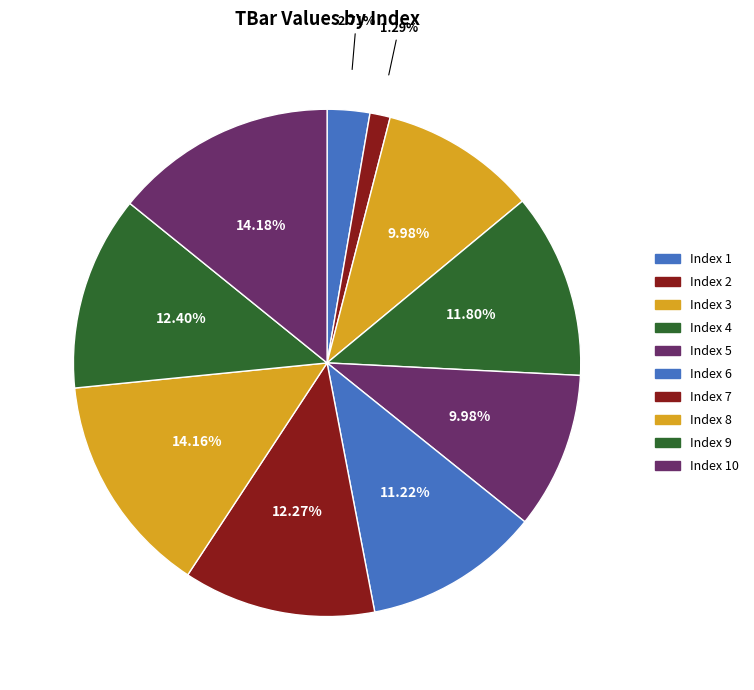

How many slices are in this pie chart?

10